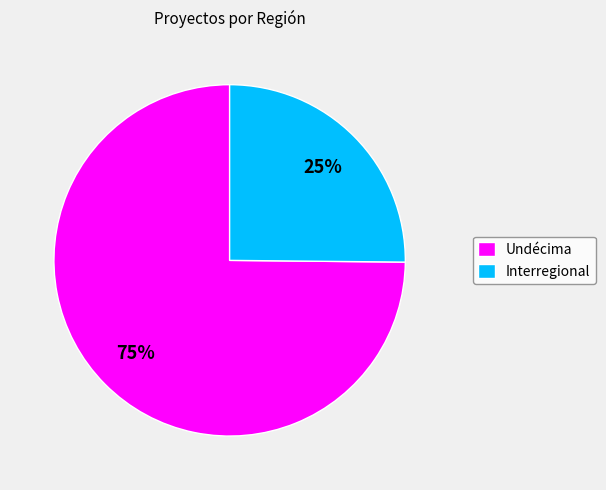

Combined, do Interregional and Undécima account for over 50%?

Yes